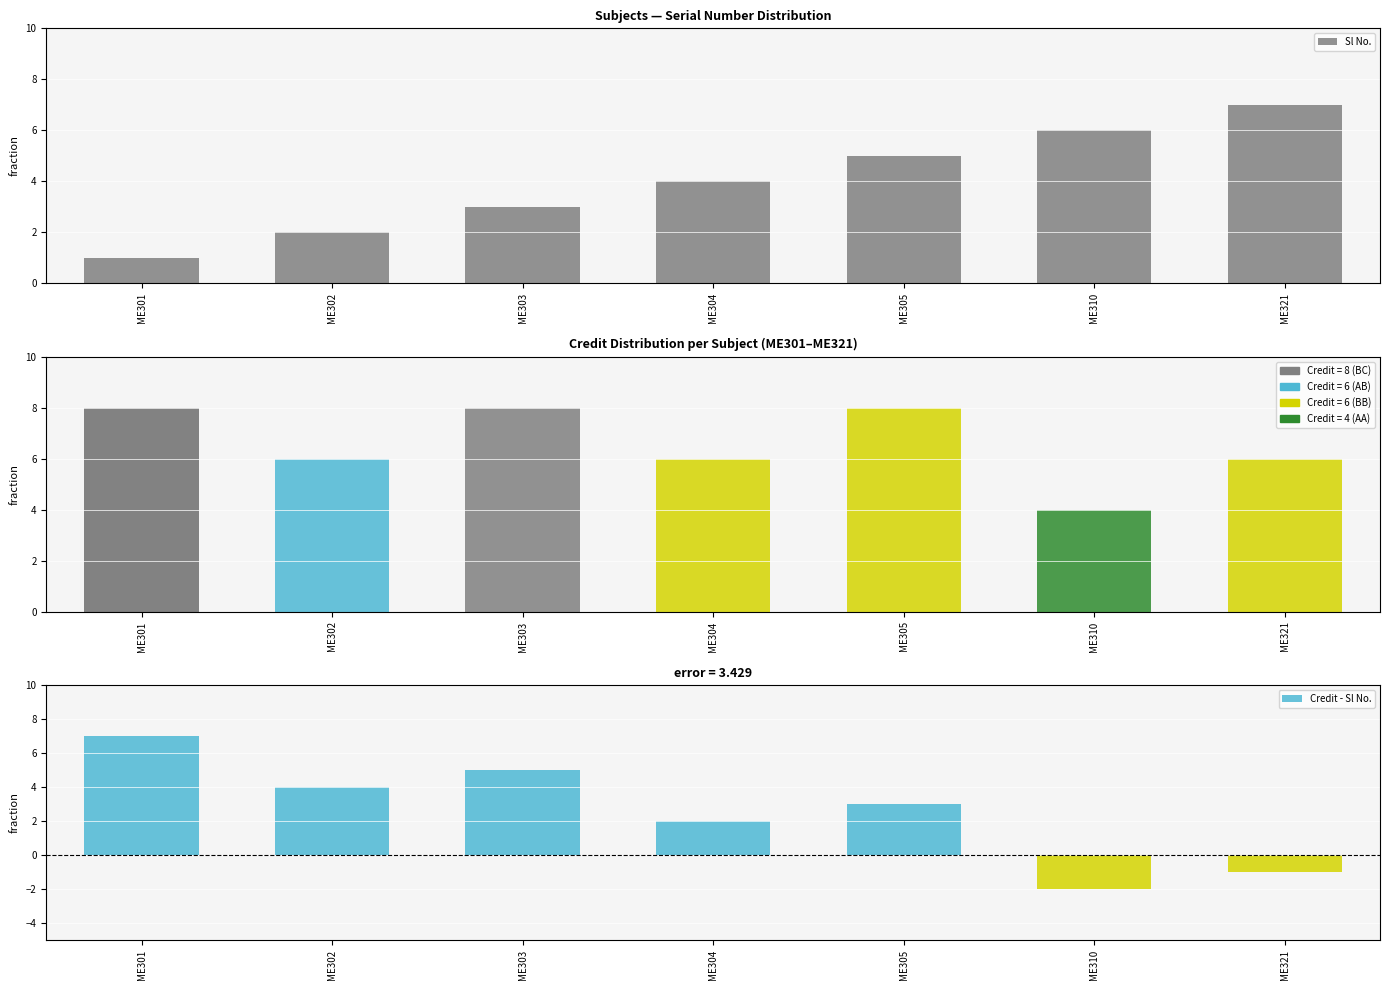

Where does the data first go above 4?

ME305